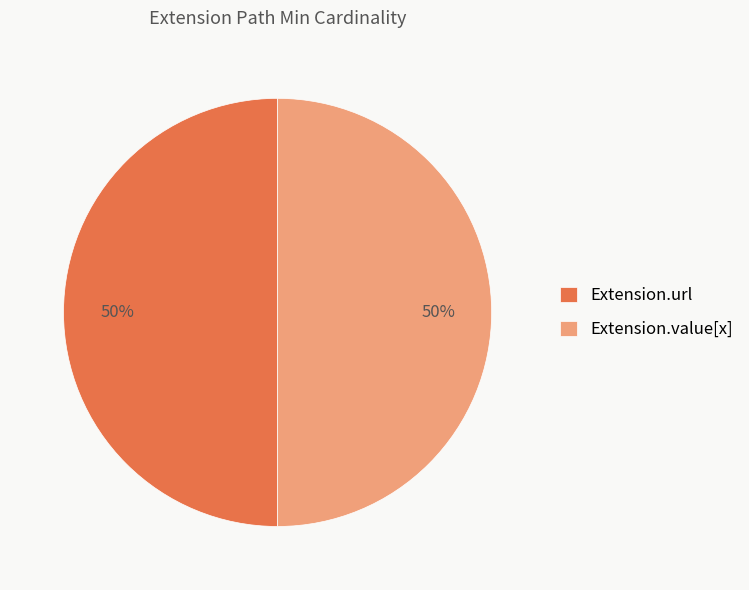

What percentage is the Extension.url slice, to the nearest percent?

50%